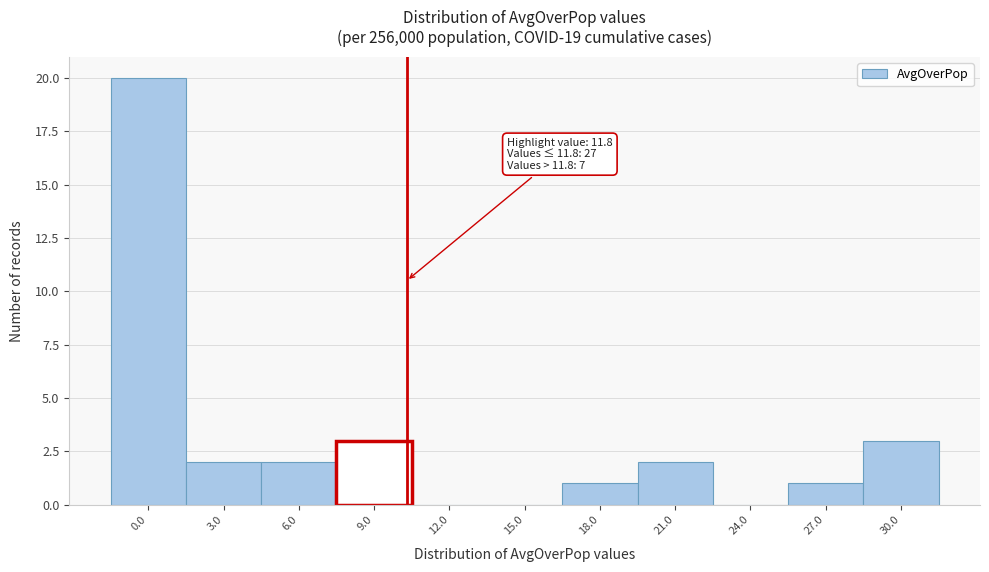

Reading left to right, list all the values displayed in this chart.

0.0=20	3.0=2	6.0=2	9.0=3	12.0=0	15.0=0	18.0=1	21.0=2	24.0=0	27.0=1	30.0=3